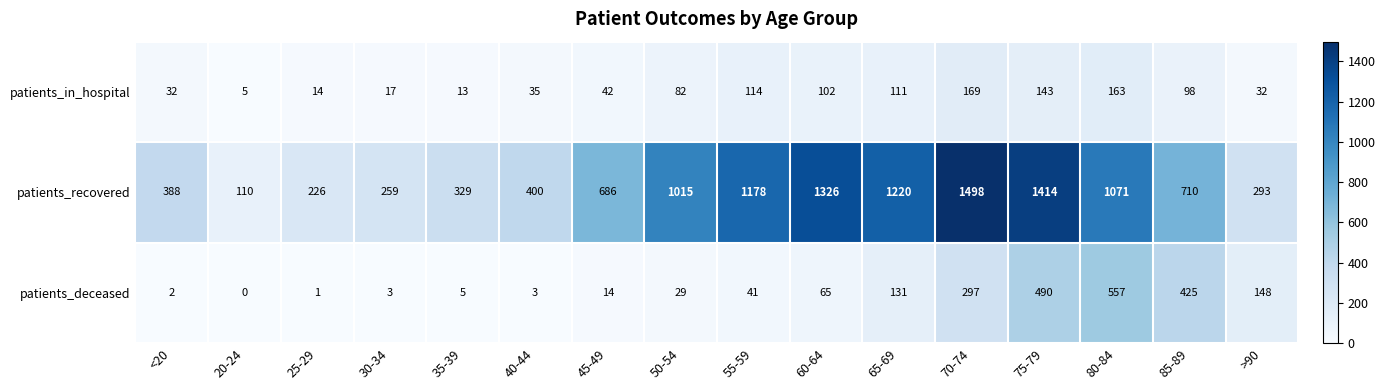

At 45-49, list the series in order from largest to smallest.

patients_recovered, patients_in_hospital, patients_deceased